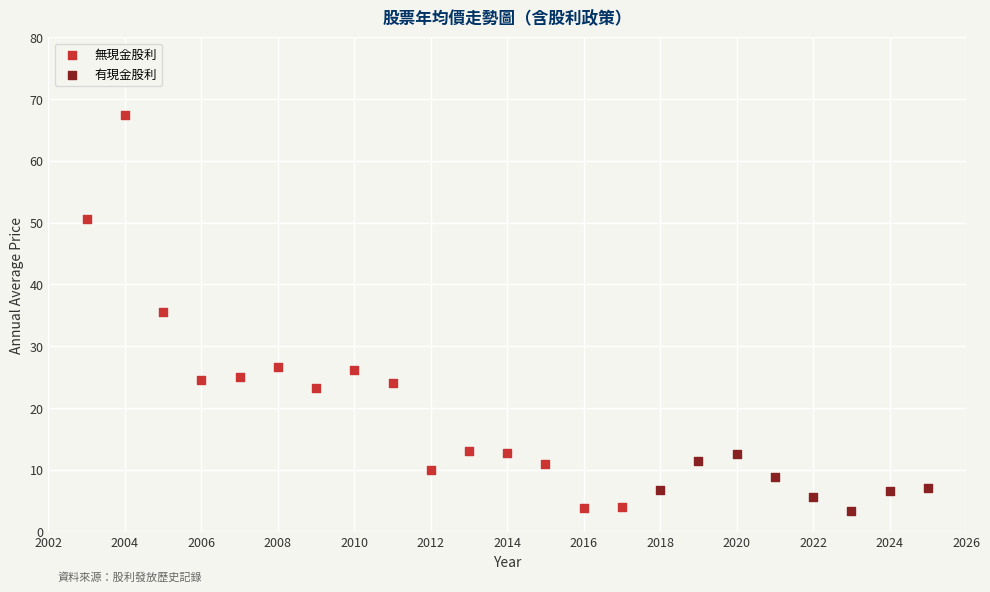

Which series contains the highest Y value?

無現金股利